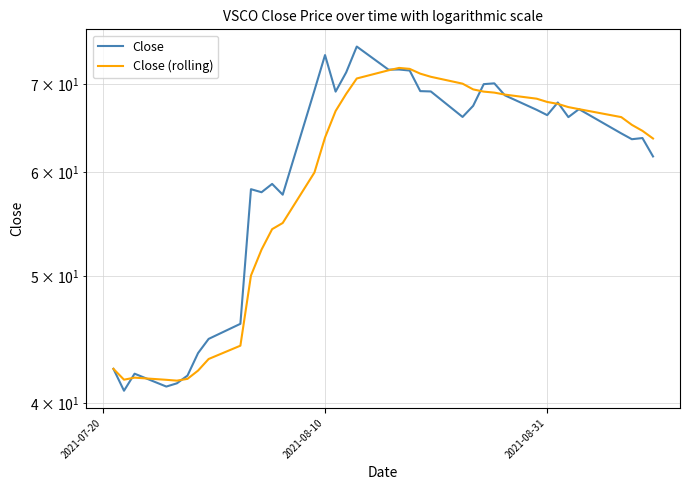

Is it true that Close (rolling) equals 32.1 at 36?

False